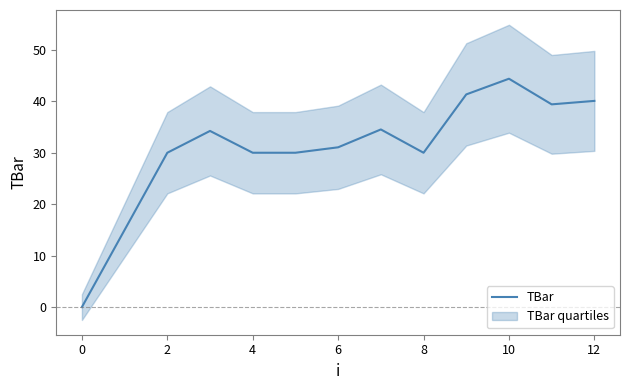

True or false: the data shows 11.9 at 11.

False